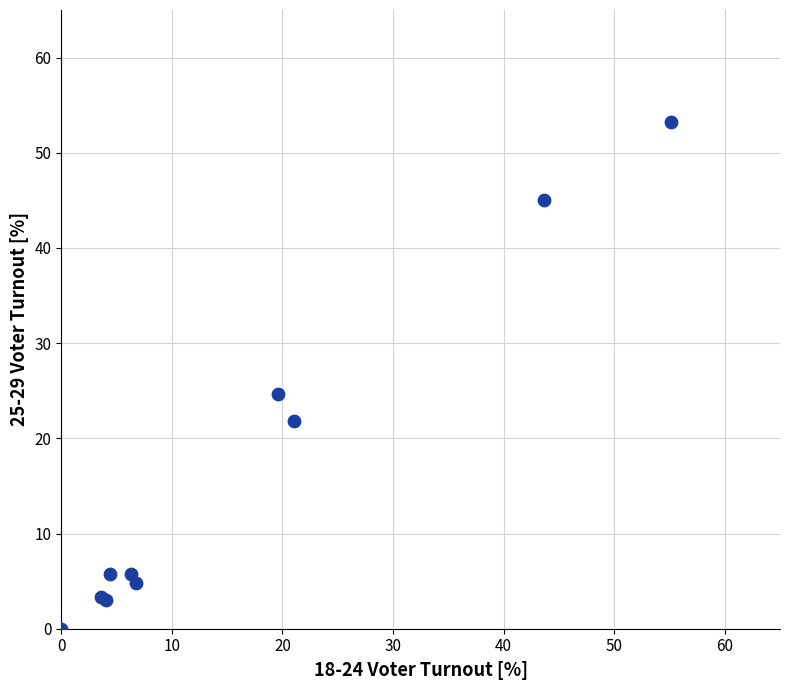

What Y value in the scatter plot is closest to 26?

24.7